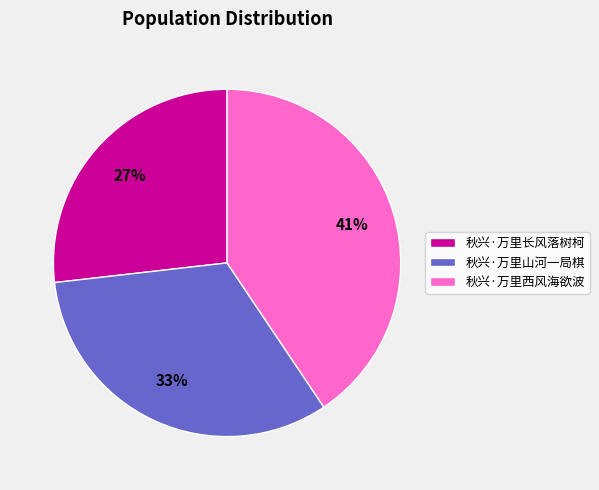

What is the largest slice in the pie chart?

秋兴·万里西风海欲波